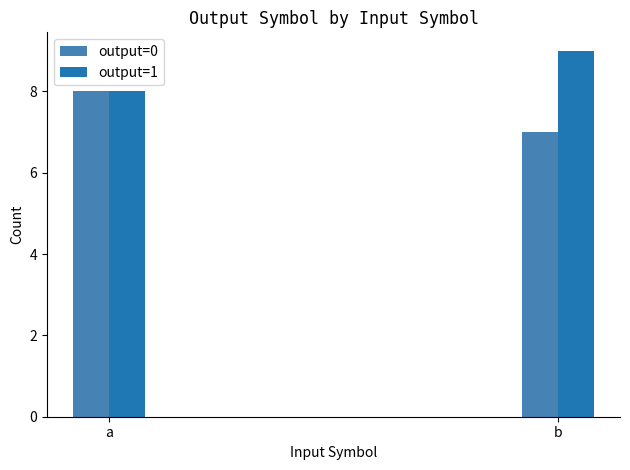

Read the output=1 value at a.

8